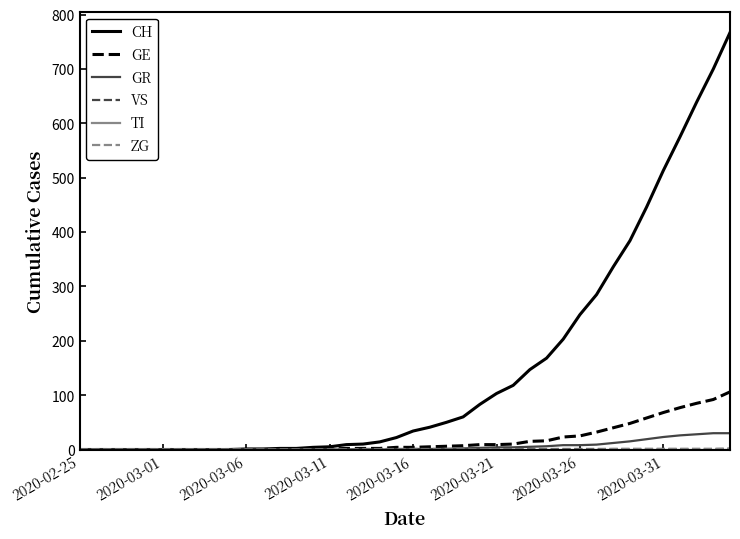

What is the maximum value shown in the chart?

767